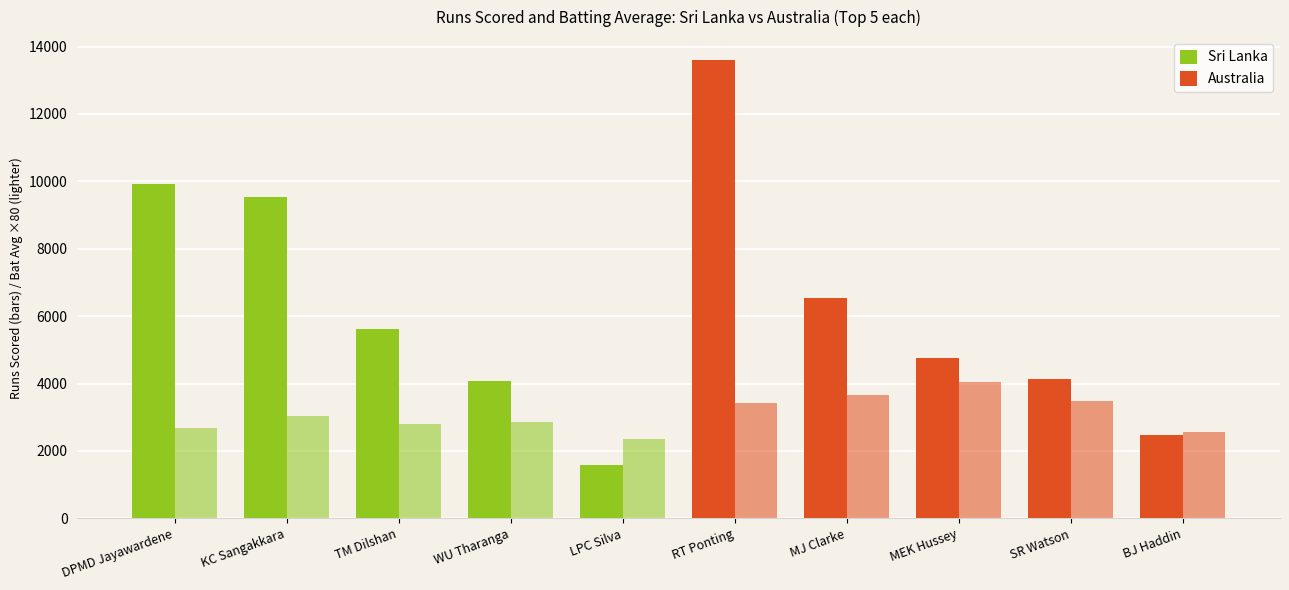

How many categories are shown in the chart?

10